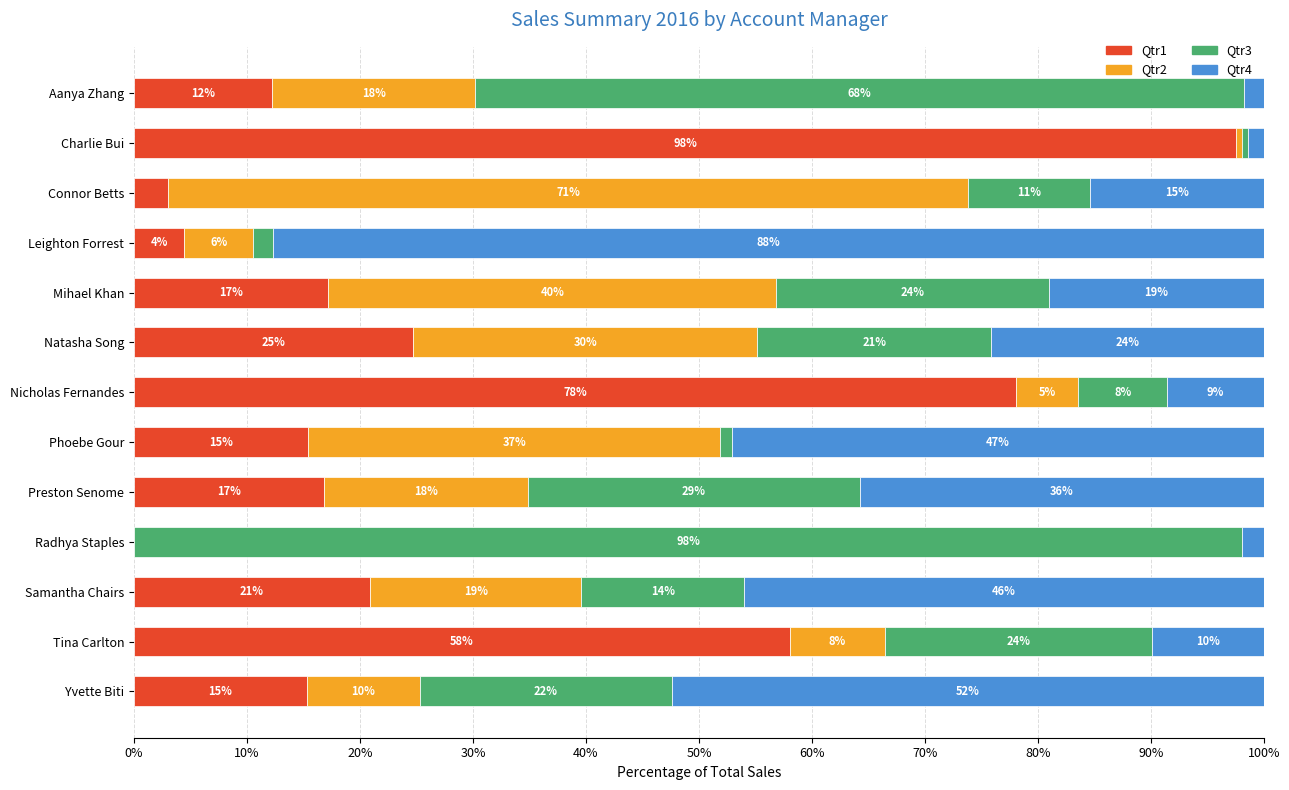

What is the label of the 11th bar from the left?

Samantha Chairs